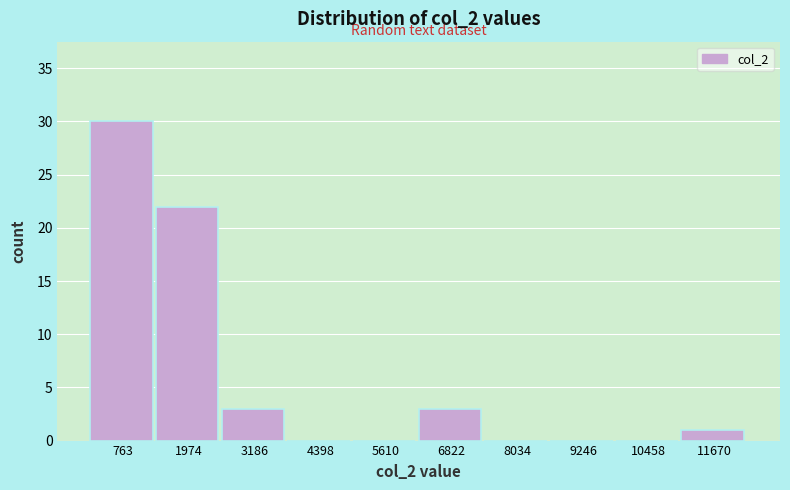

Reading left to right, what are all the values shown in this chart?

763=30	1974=22	3186=3	4398=0	5610=0	6822=3	8034=0	9246=0	10458=0	11670=1